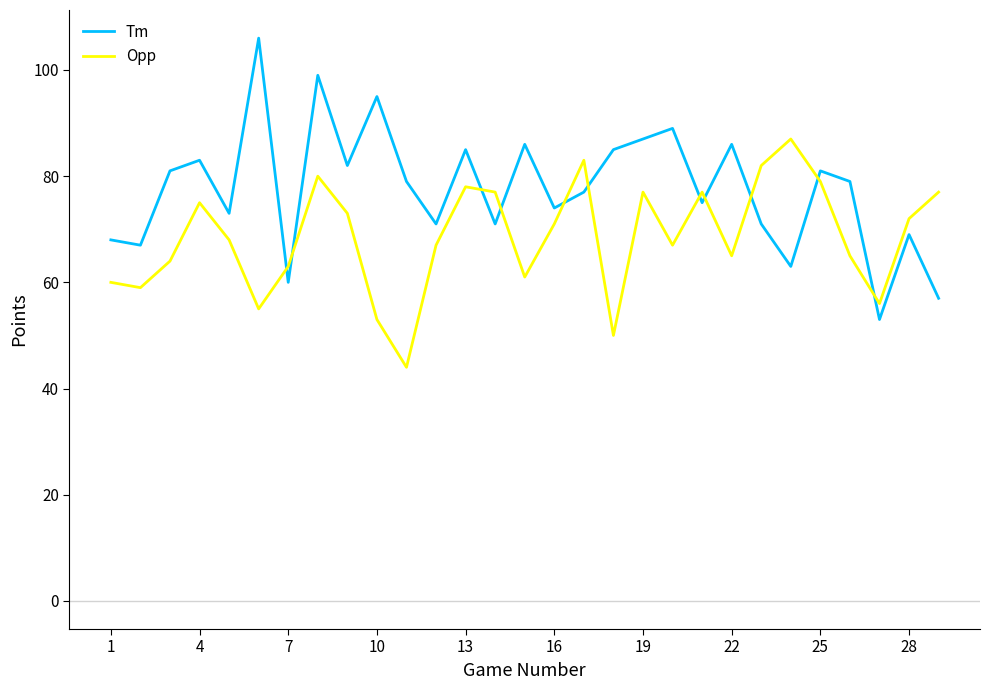

True or false: Tm and Opp cross at least once.

True